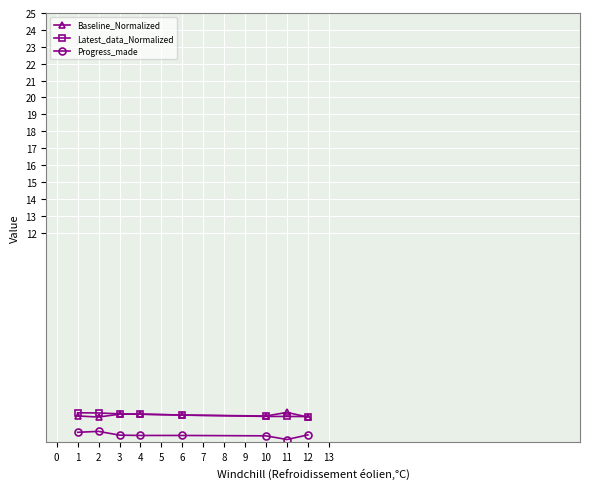

True or false: Baseline_Normalized has more than 0 points higher than both neighbors.

True